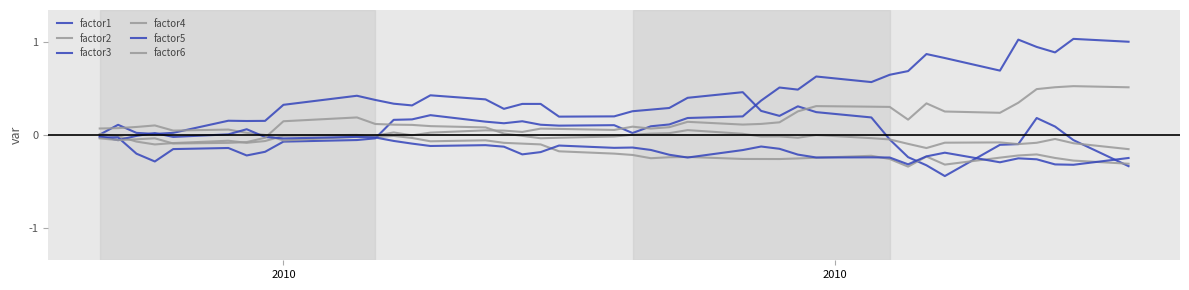

Does the chart have visible grid lines?

No